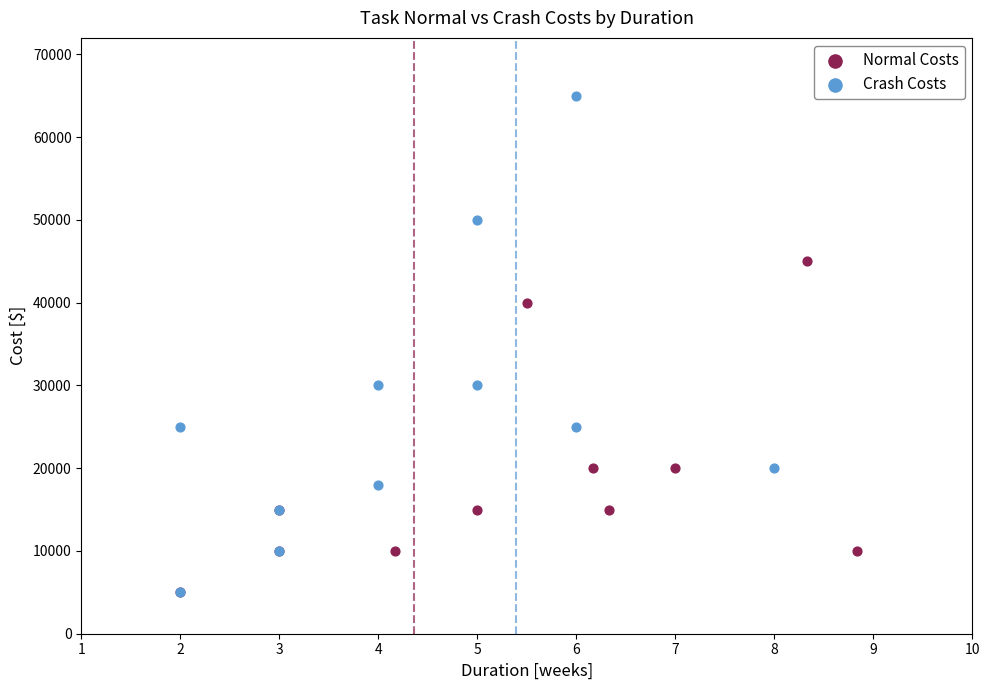

Which series has the largest Y range (max minus min)?

Crash Costs